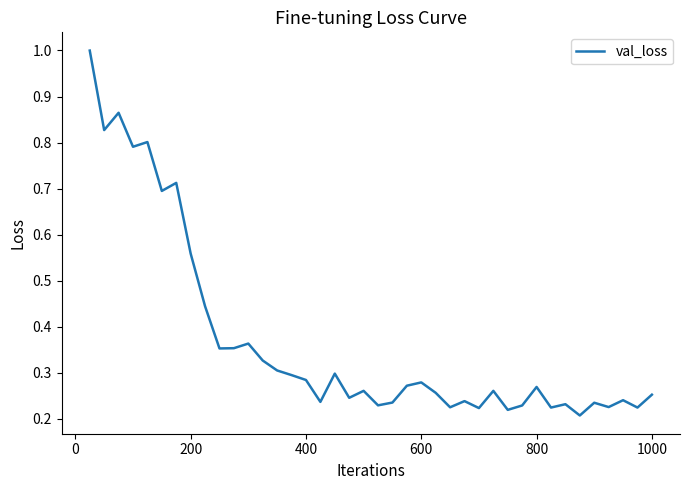

What is the greatest value displayed?

1.0